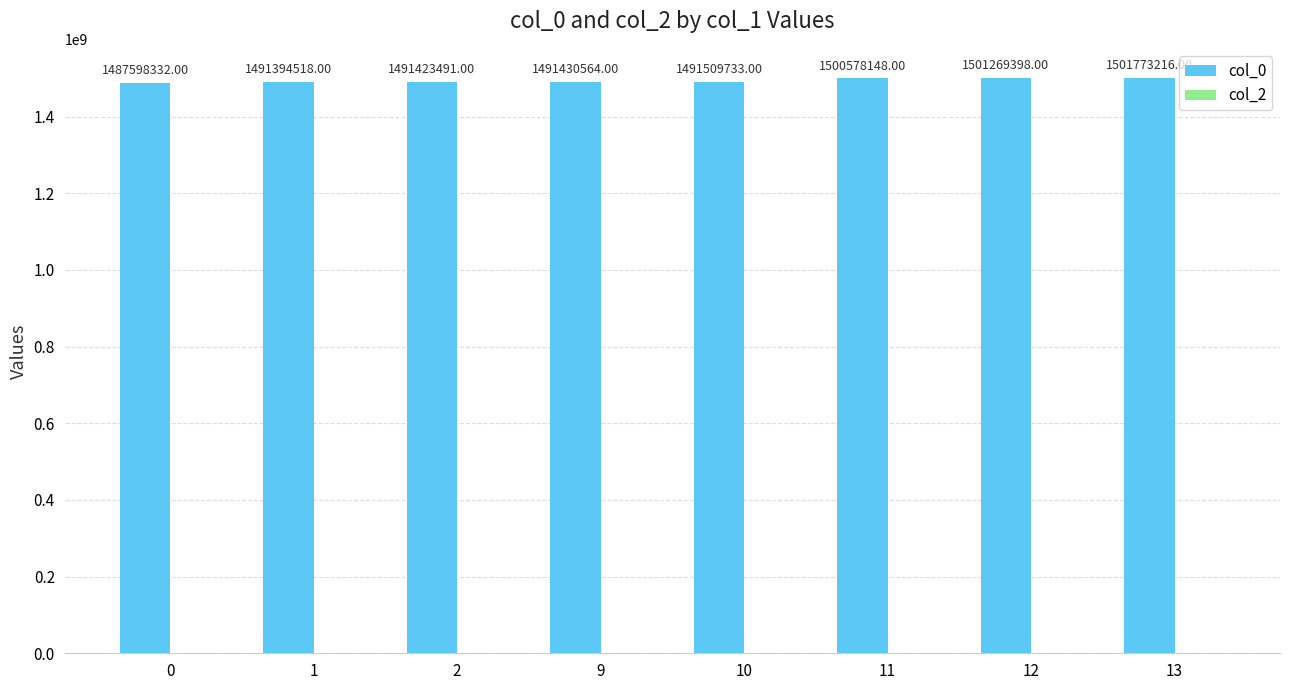

Rank the categories by value from lowest to highest.

0, 1, 2, 9, 10, 11, 12, 13